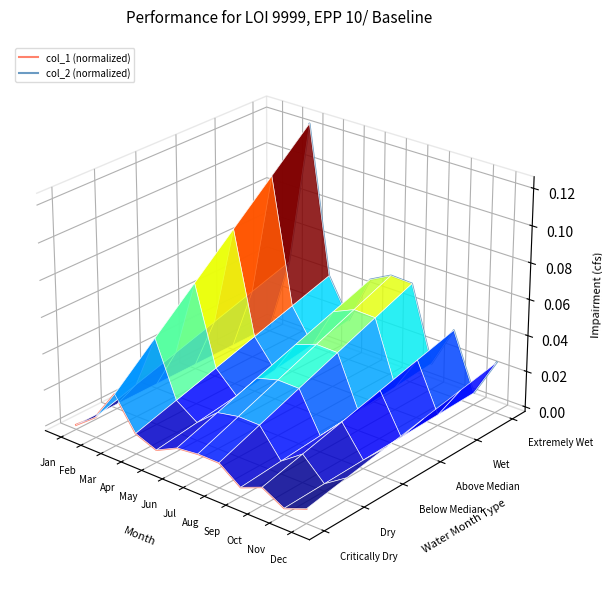

What are all the series names shown in the legend?

col_1 (normalized), col_2 (normalized)